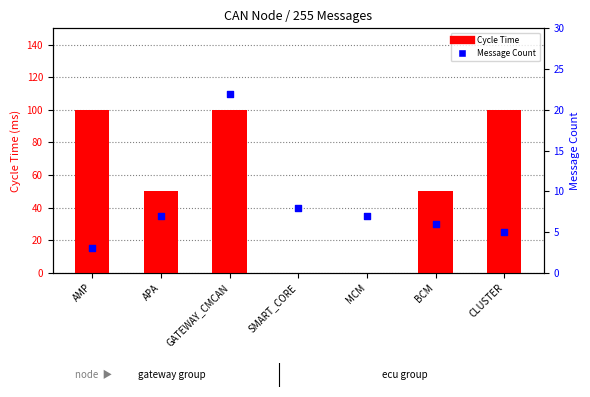

Which series contains the lowest Y value?

Cycle Time